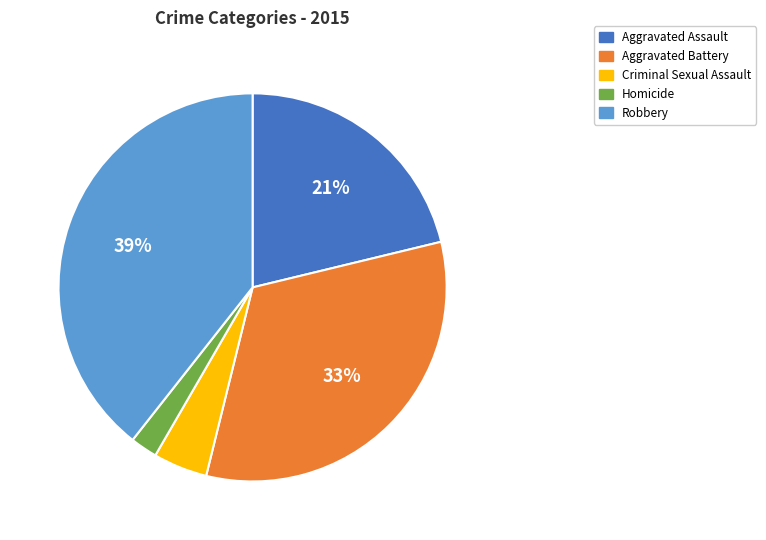

Does Homicide represent more than half of the total?

No